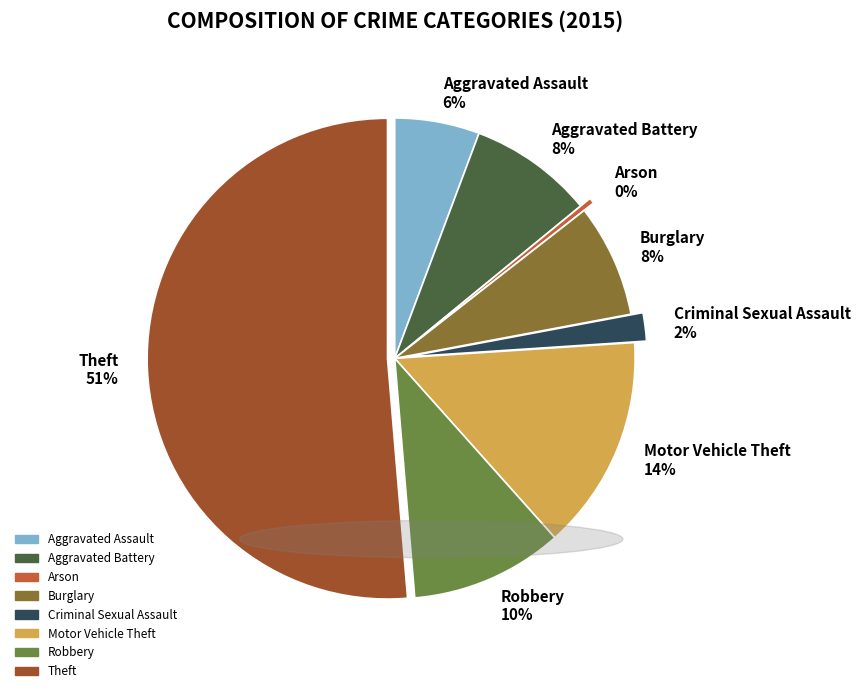

True or false: Robbery accounts for 10% of the total.

True